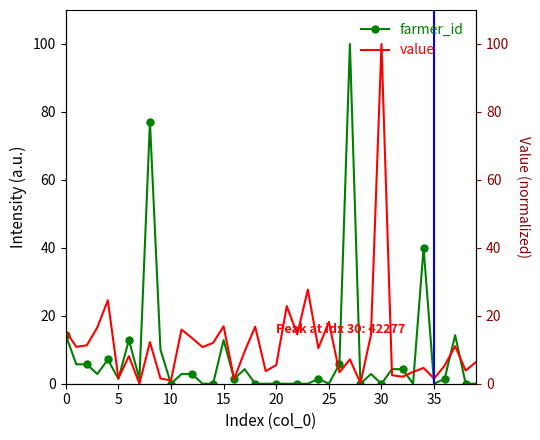

The value of value at 9 is 1.5. True or false?

True